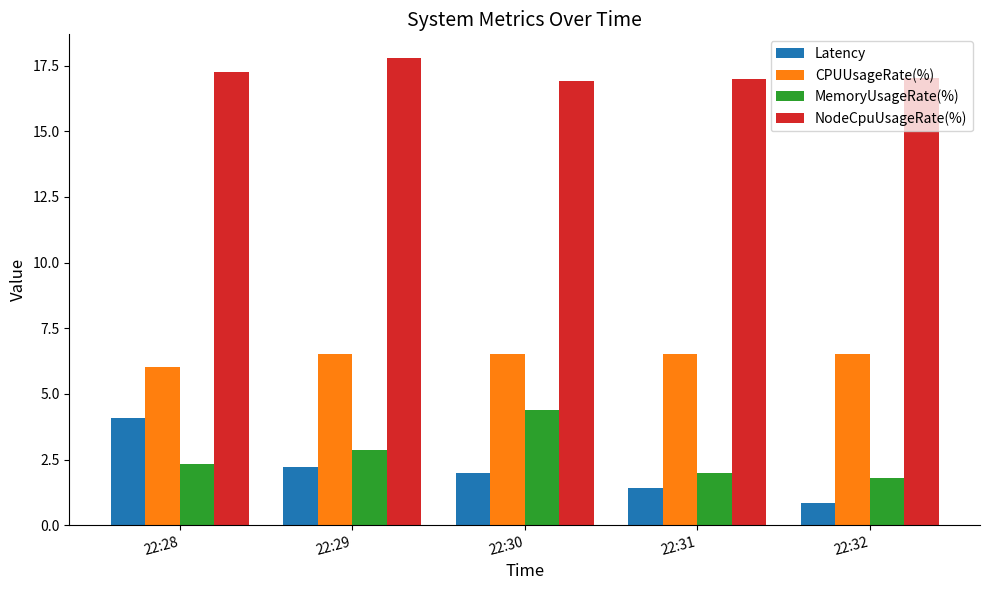

At which label does Latency reach its peak?

22:28